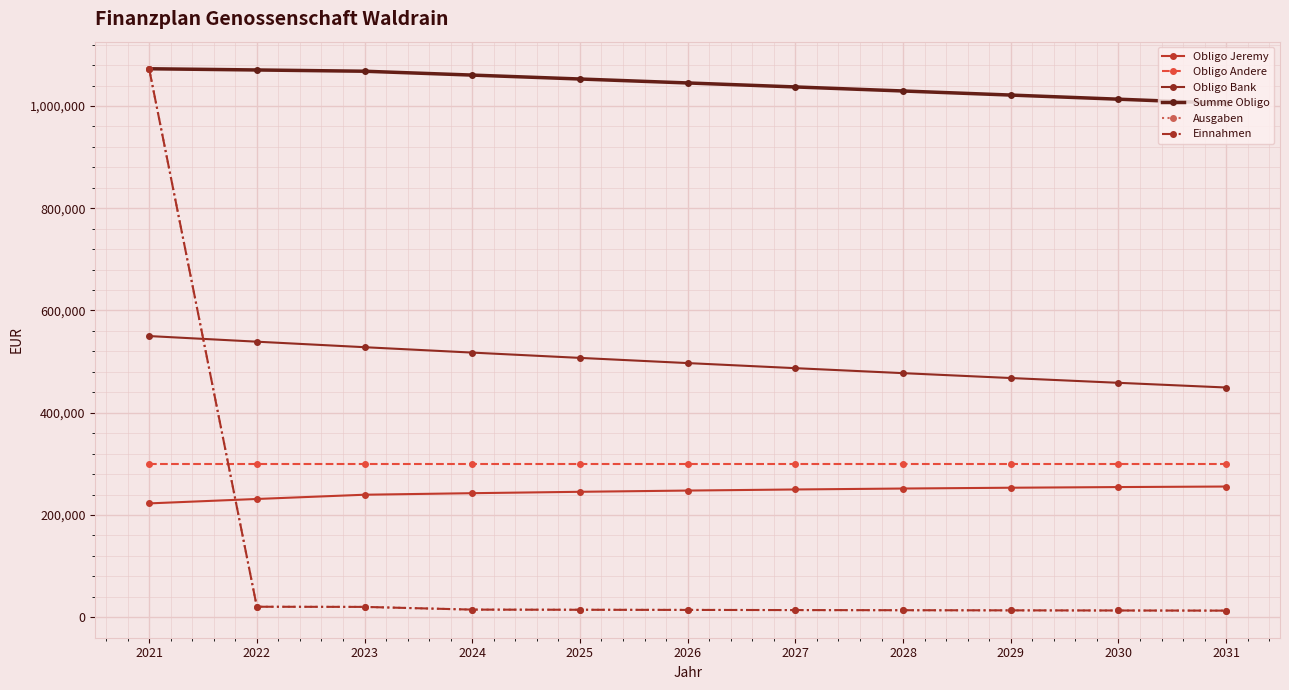

True or false: Summe Obligo and Obligo Andere cross at least once.

False